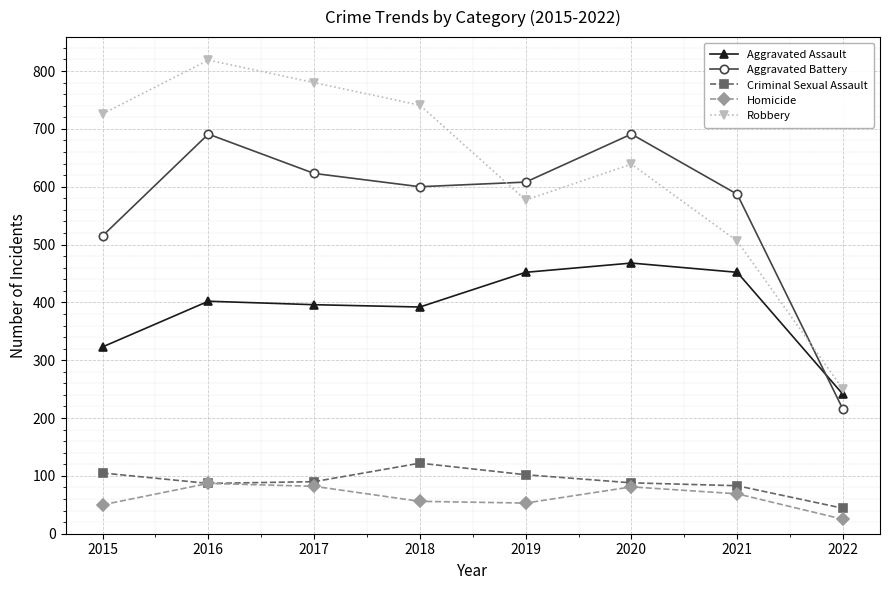

At how many categories does at least one series exceed 548?

7